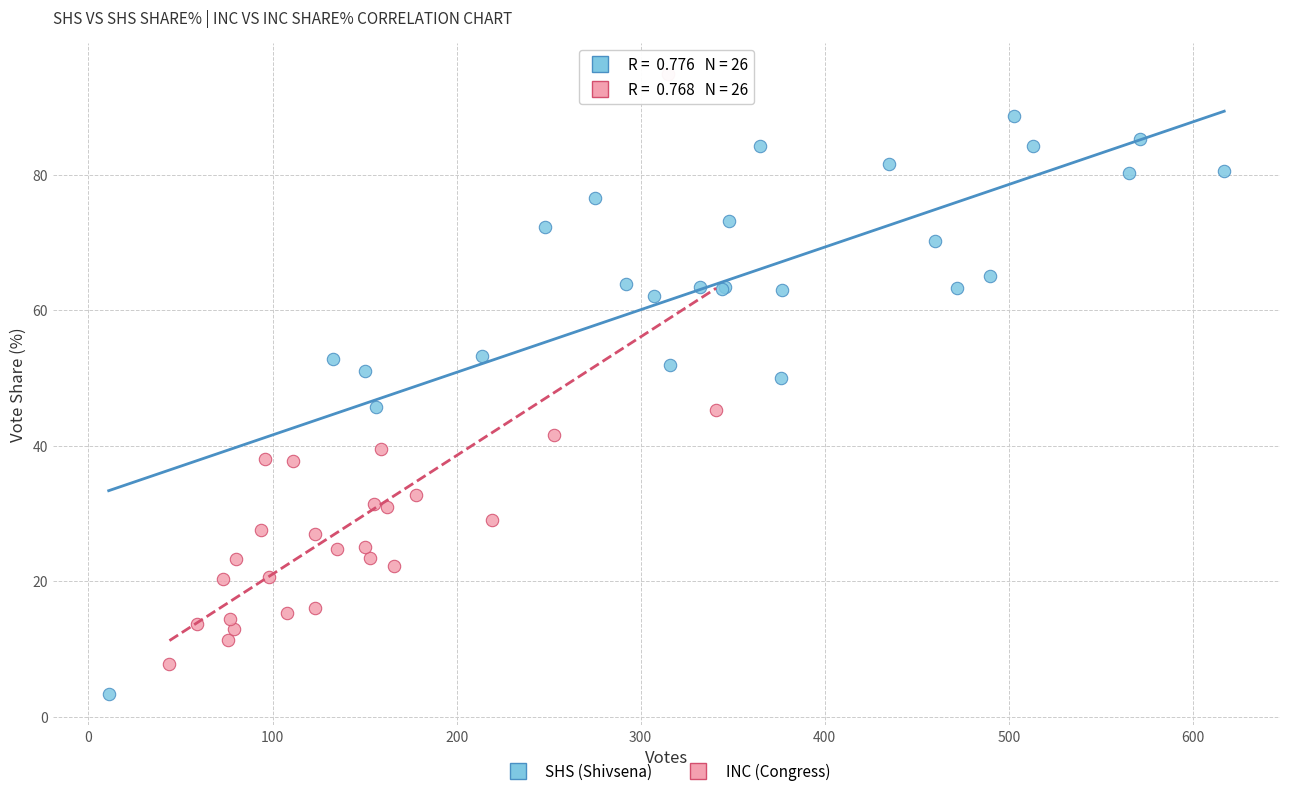

Which series reaches the maximum Y coordinate?

INC (Congress)